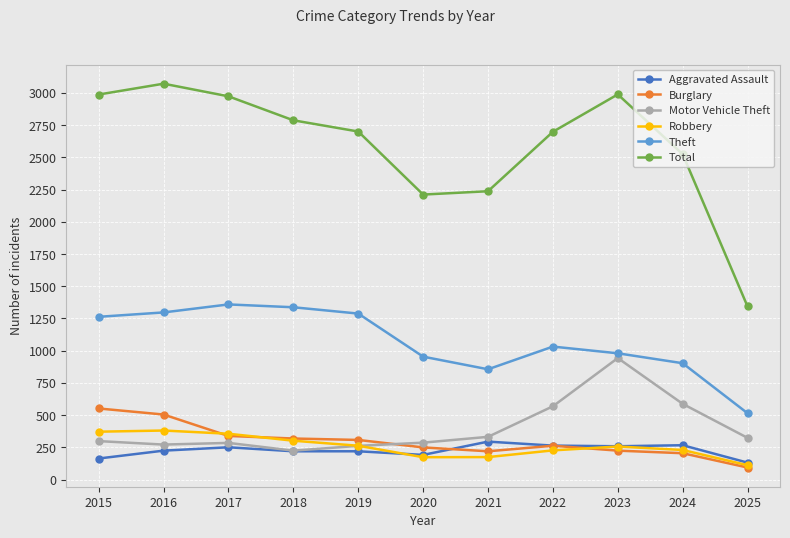

True or false: Theft and Burglary intersect in this chart.

False